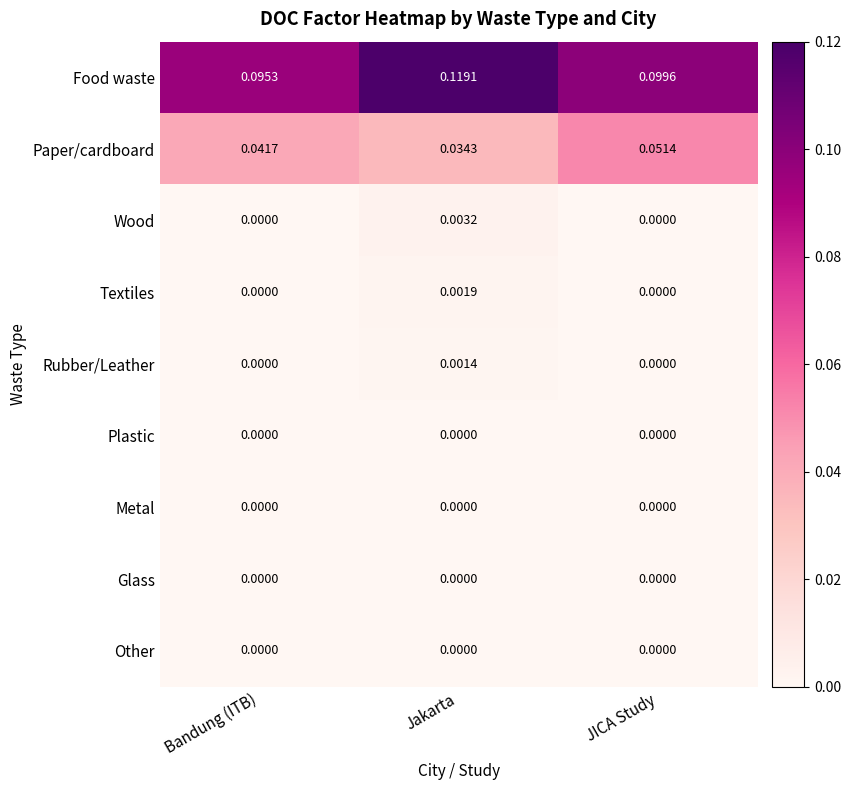

Is the value of Glass at Bandung (ITB) greater than the value of Paper/cardboard at Bandung (ITB)?

No